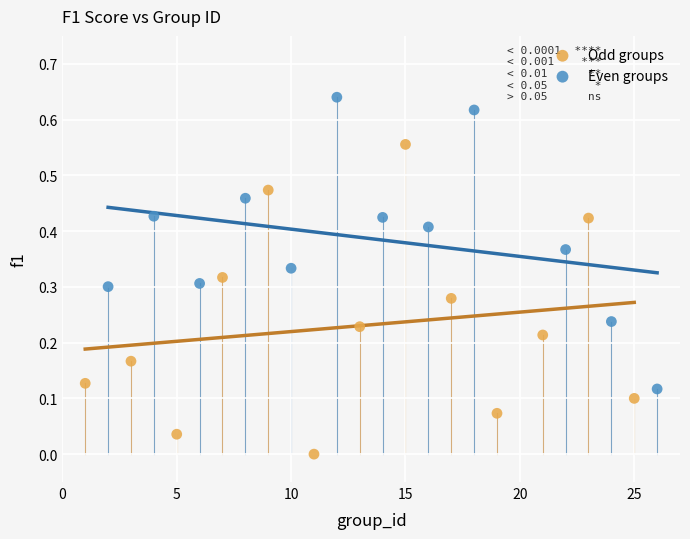

Which series reaches the minimum Y coordinate?

Odd groups